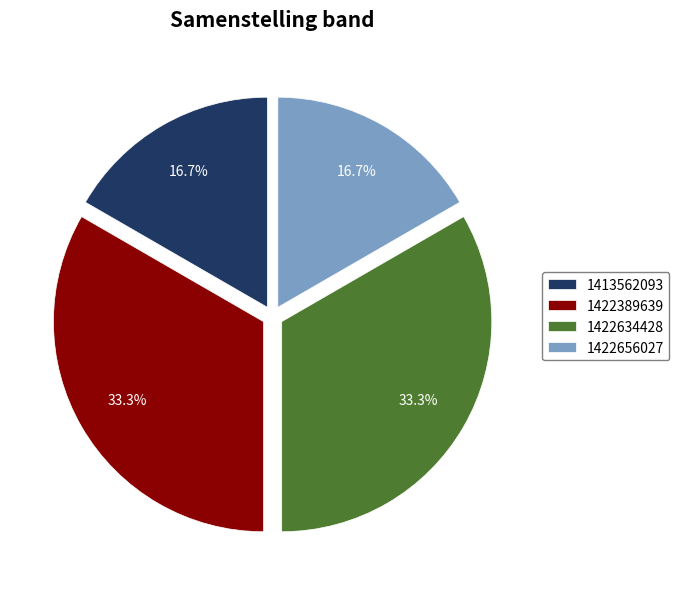

Is it true that 1422656027 is 11% of the pie?

False